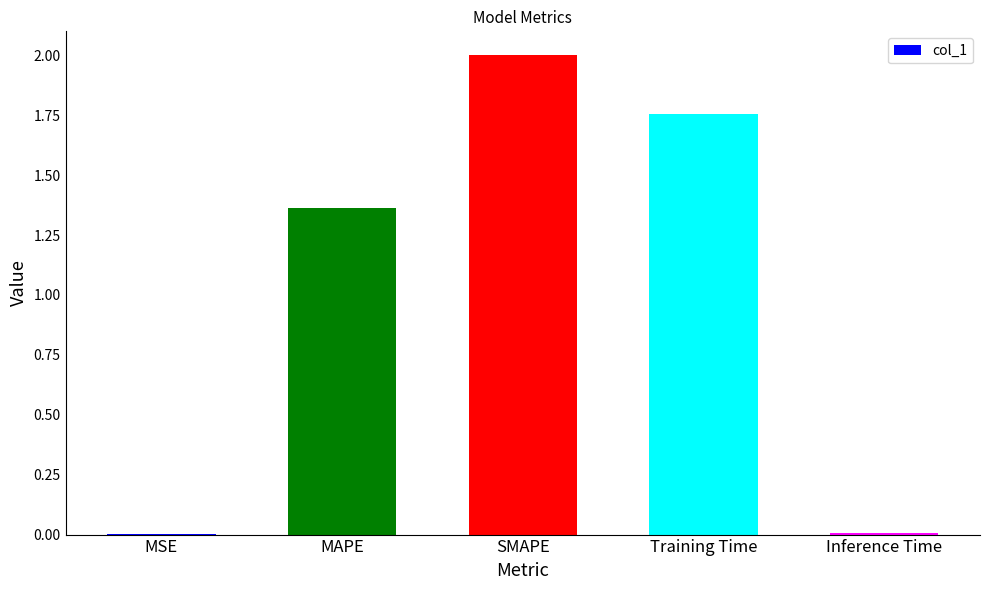

What is the maximum value shown in the chart?

2.0